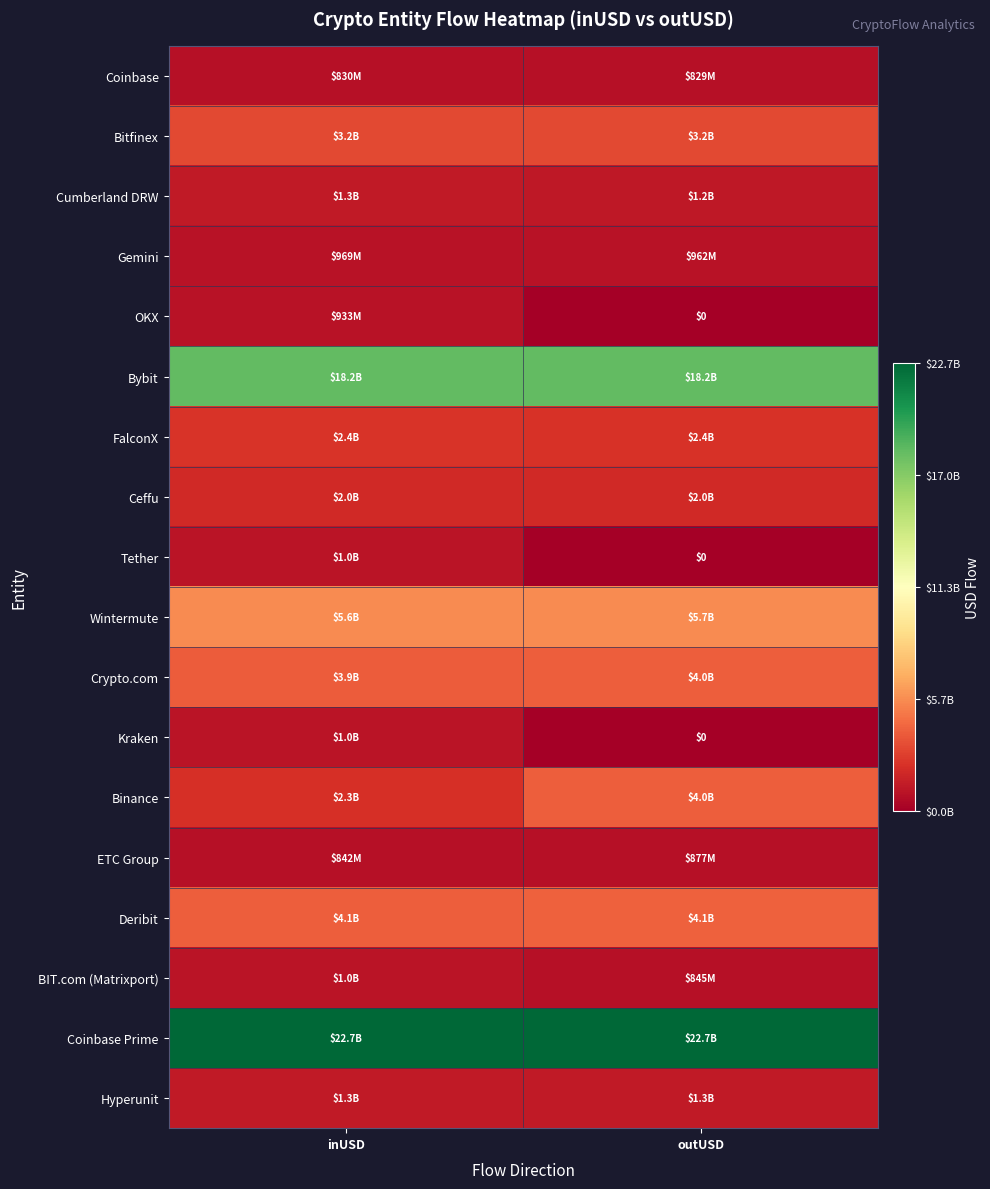

True or false: Cumberland DRW has a value of 1290566384.0 at inUSD.

True